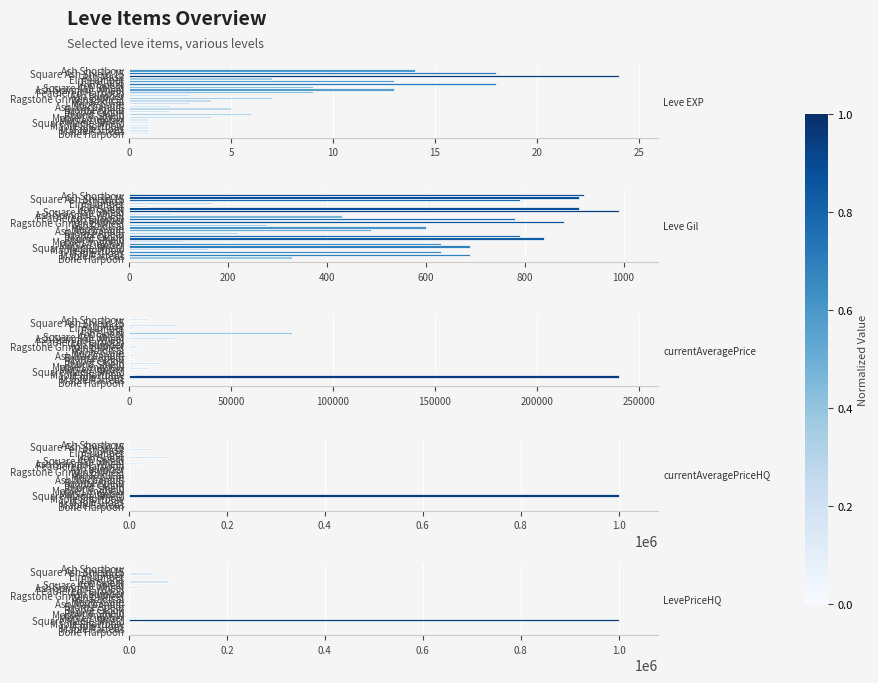

Rank the series at Elm Lumber from highest to lowest value.

currentAveragePriceHQ, LevePriceHQ, currentAveragePrice, Leve Gil, Leve EXP